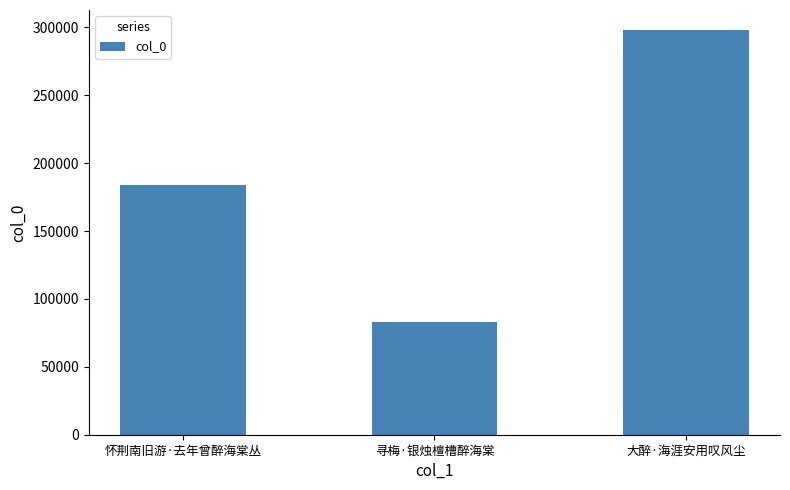

Which label corresponds to the smallest value in the chart?

寻梅·银烛檀槽醉海棠